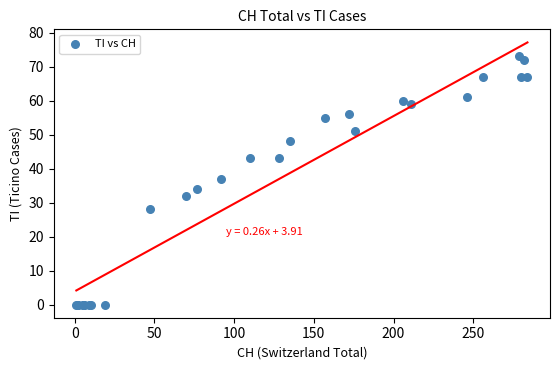

What Y value in the scatter plot is closest to 36?

37